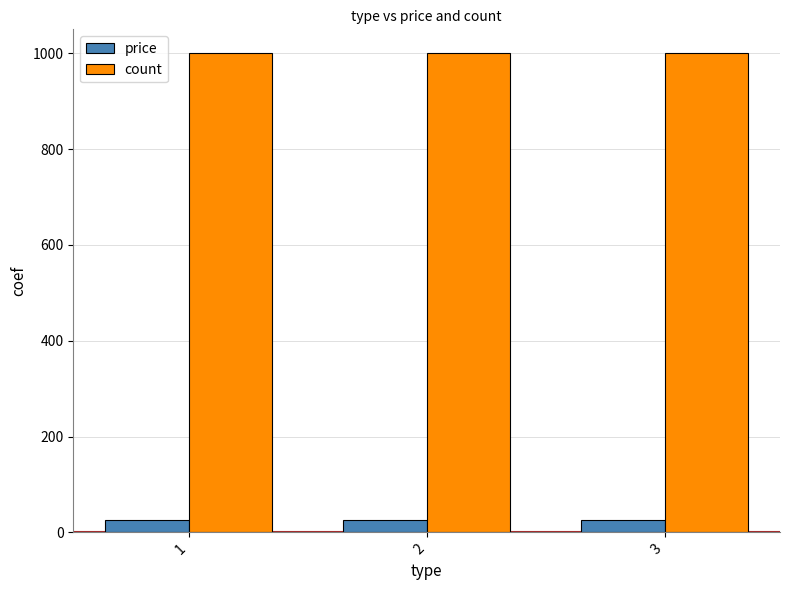

Rank the series by their maximum value, from highest to lowest.

count, price